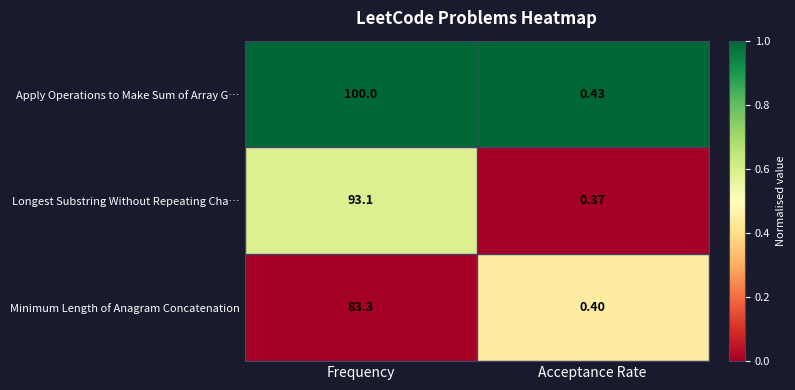

Which category has the highest value in the Apply Operations to Make Sum of Array G… series?

Frequency